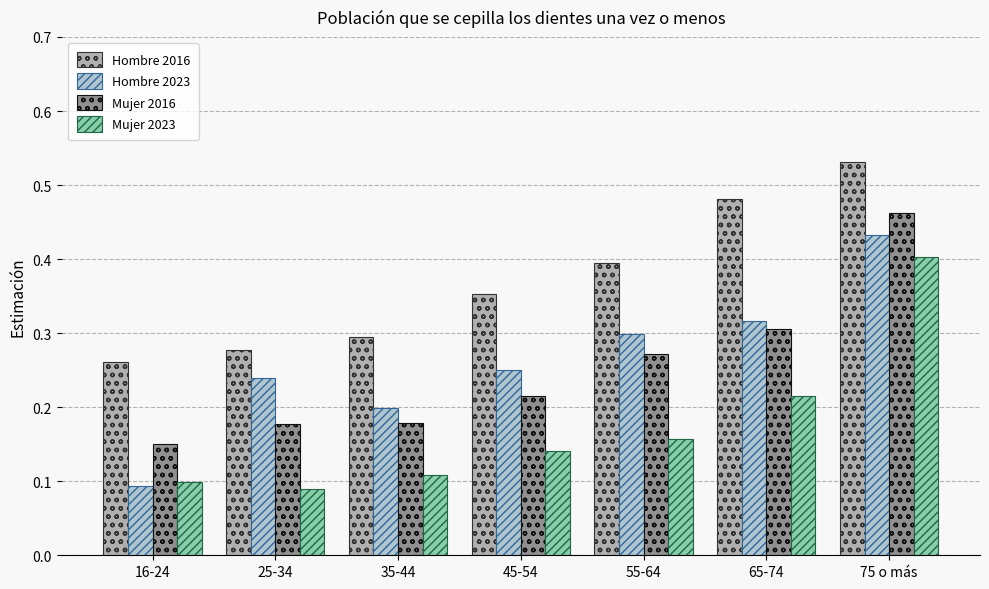

How many series are shown in this chart?

4